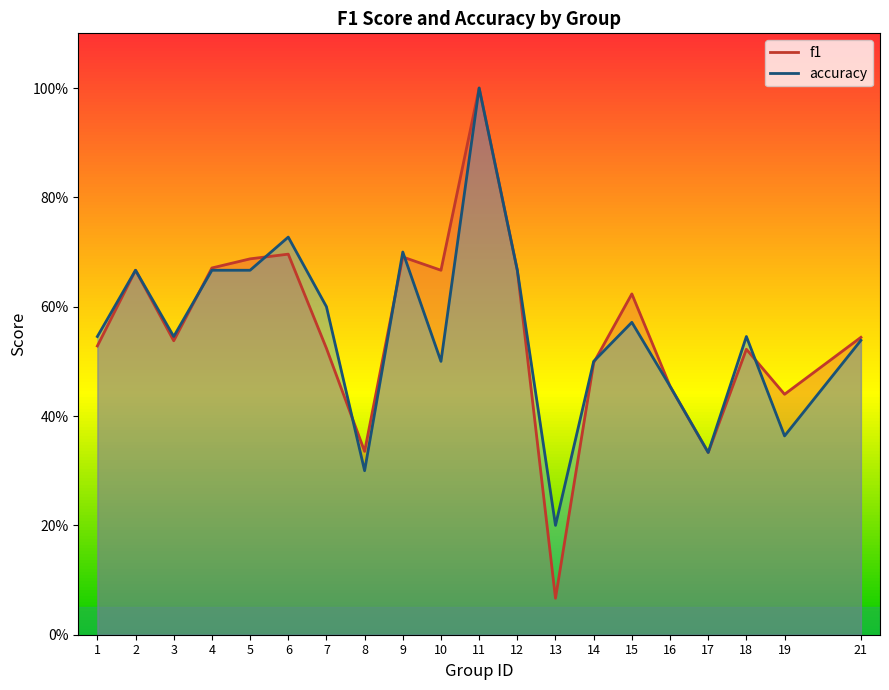

How many interior local valleys does the f1 series have?

6